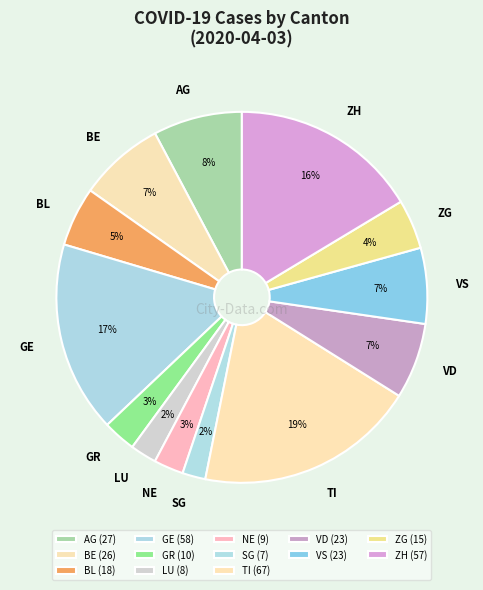

How many slices are in this pie chart?

13